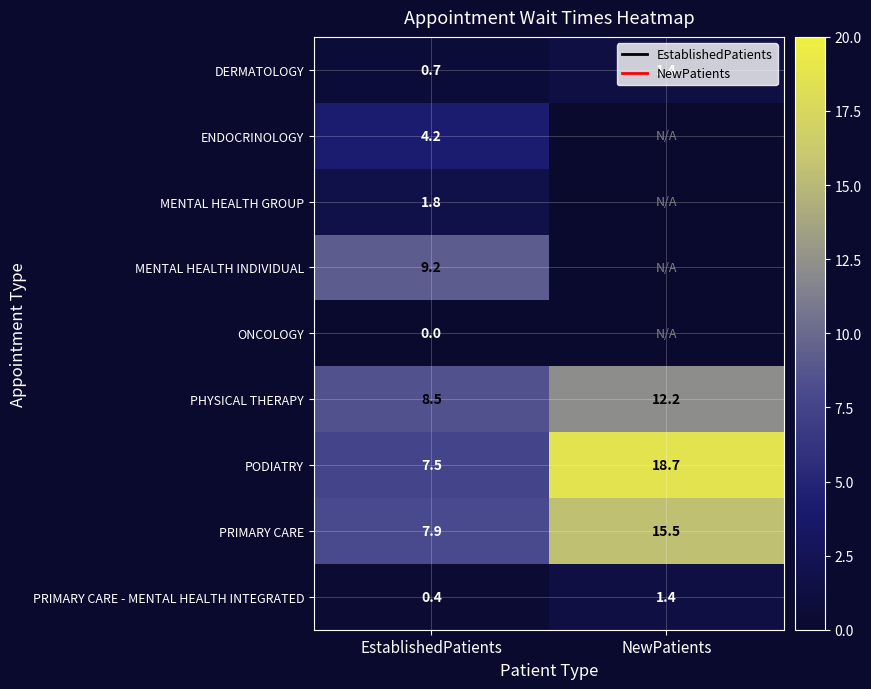

Which category has the highest value in the PODIATRY series?

NewPatients